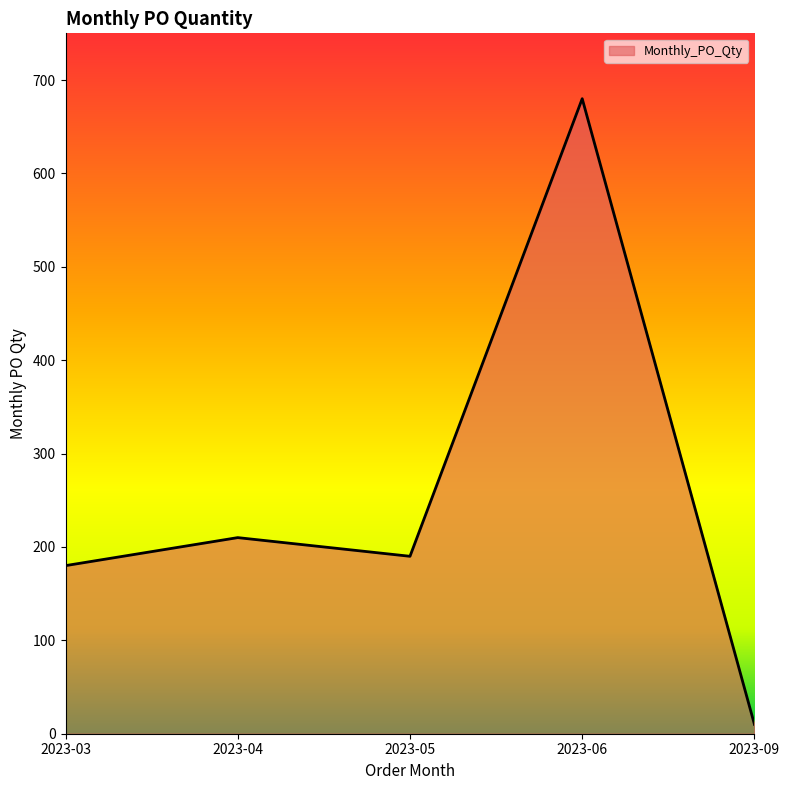

What is the difference between the maximum and minimum values?

670